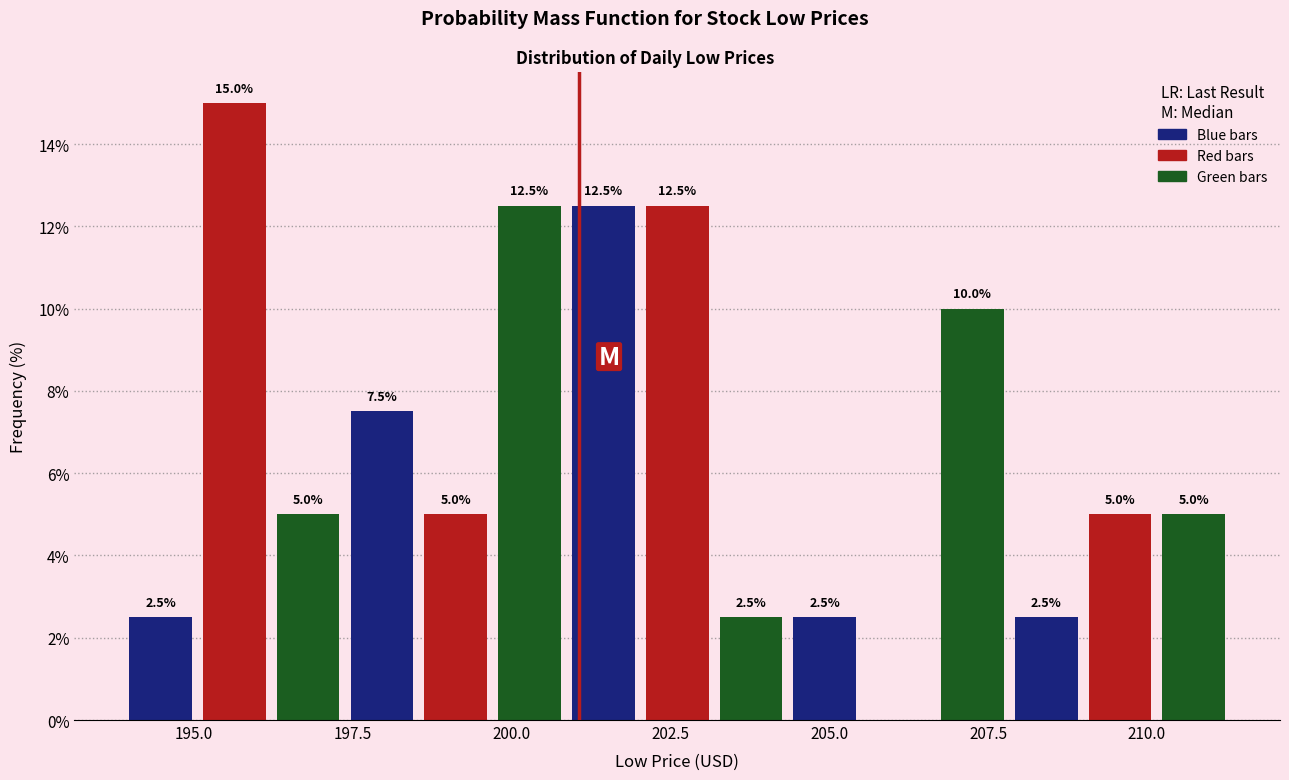

Around what value on the x-axis is the tallest bar? Give the approximate position of its centre, as read against the axis.

195.5